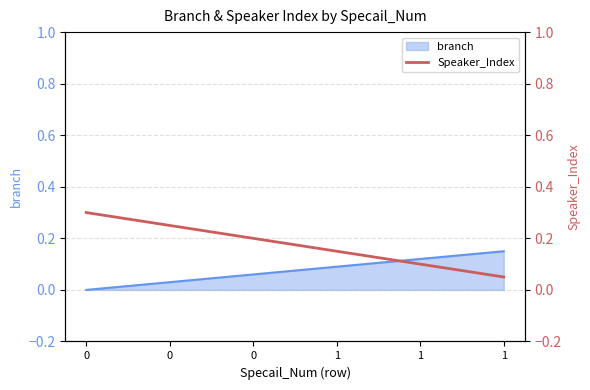

What value does the data have at 1?

0.1